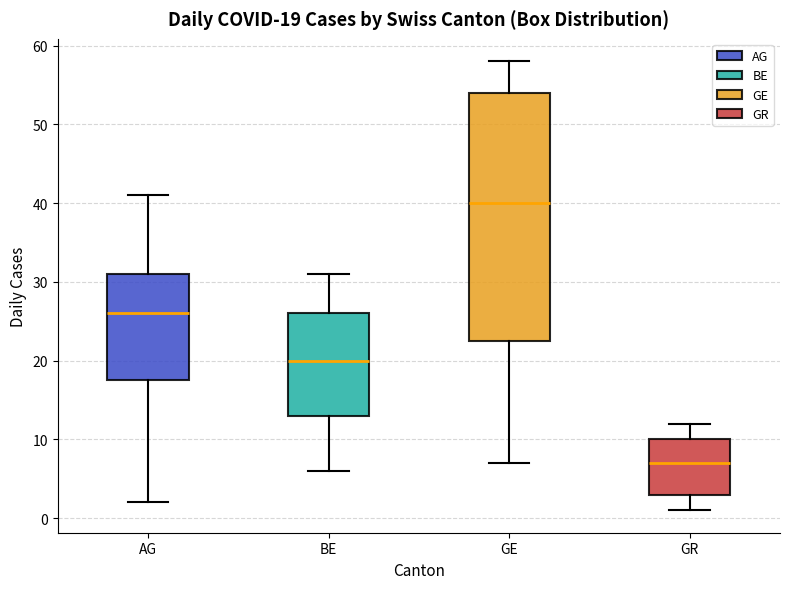

Which box has the highest median line?

GE